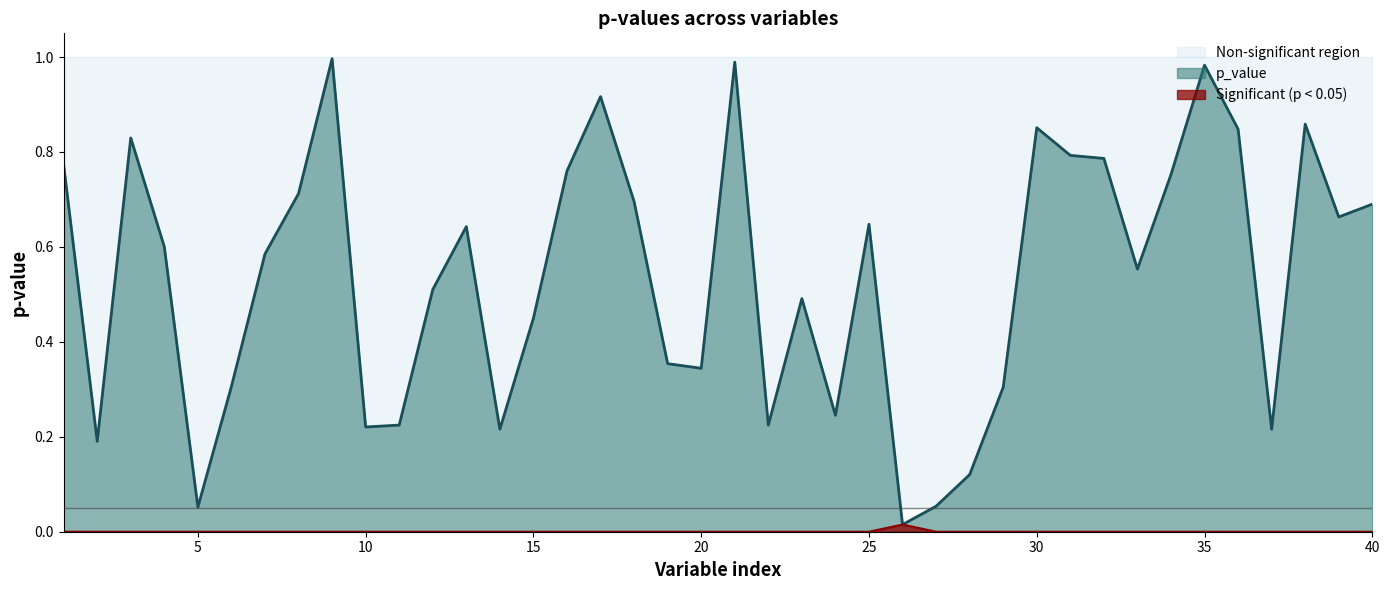

True or false: p_value has more than 0 points higher than both neighbors.

True